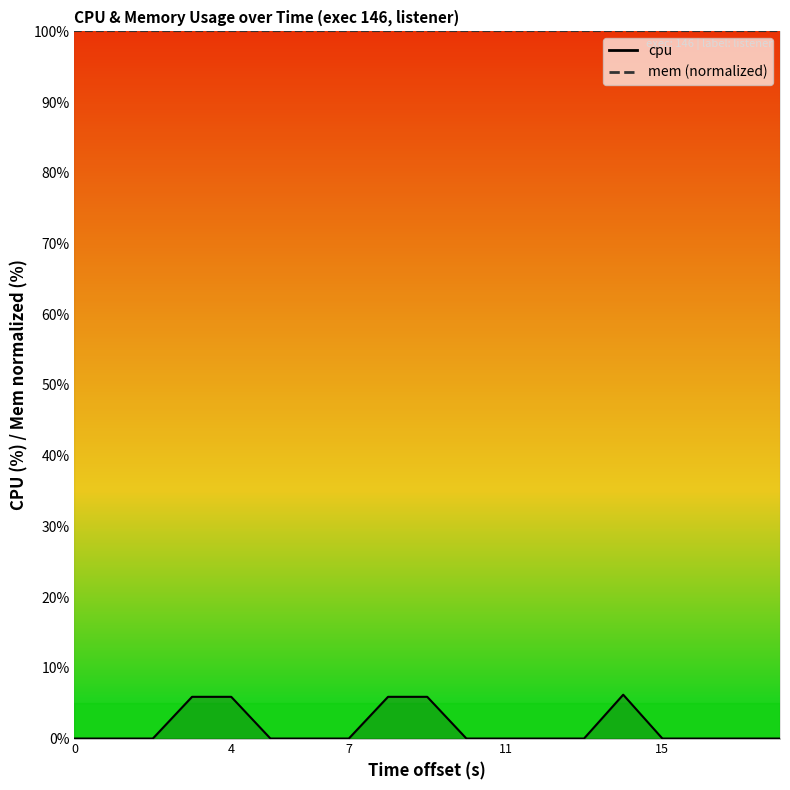

Does the chart have visible grid lines?

No